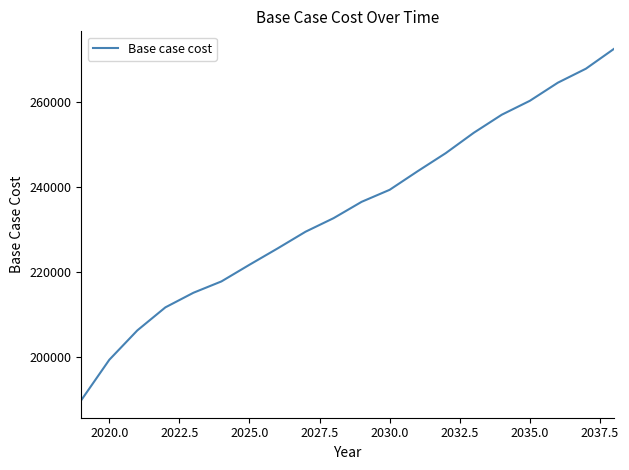

What is the greatest value displayed?

272412.5